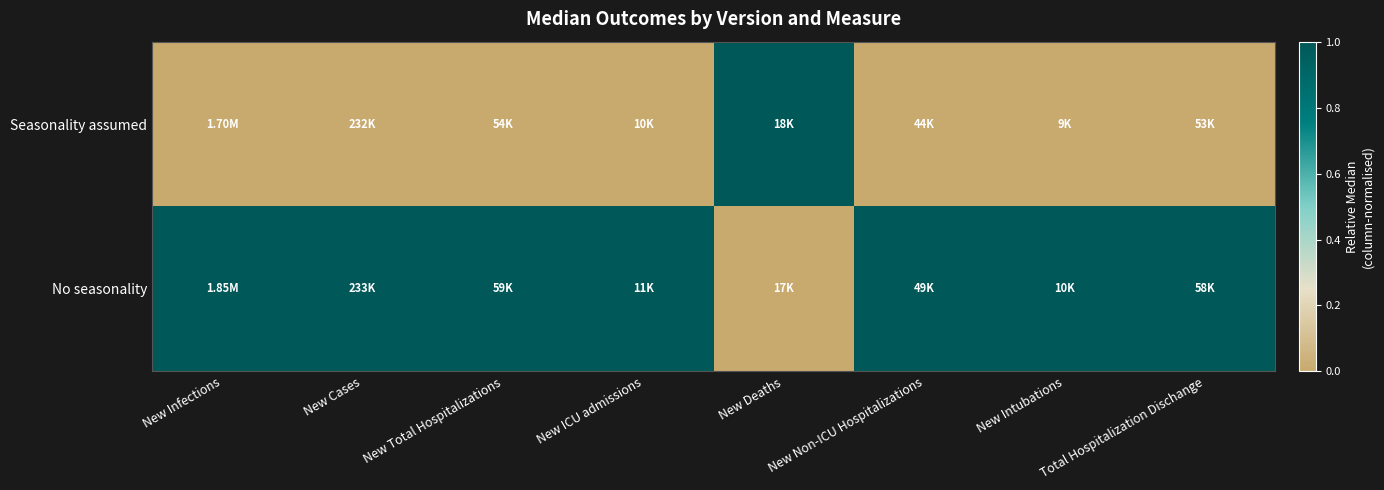

At which category is the sum across all series the highest?

New Infections